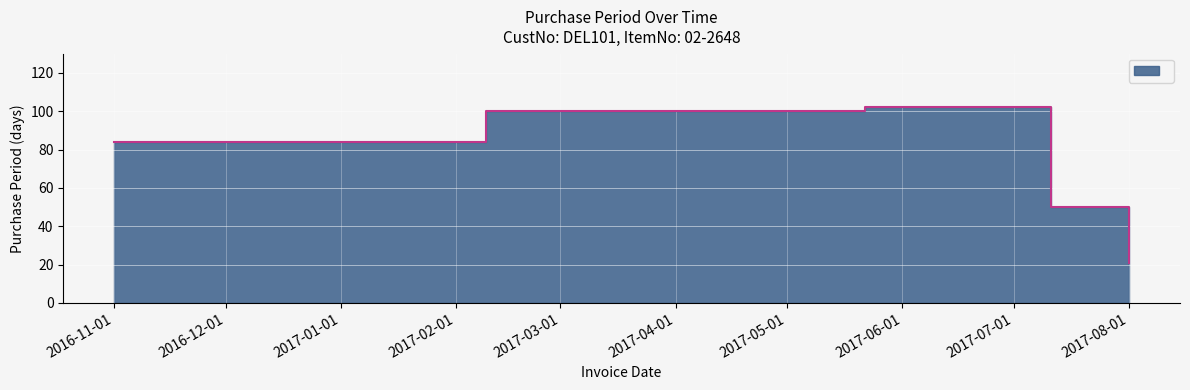

How many lines are shown in the chart?

1